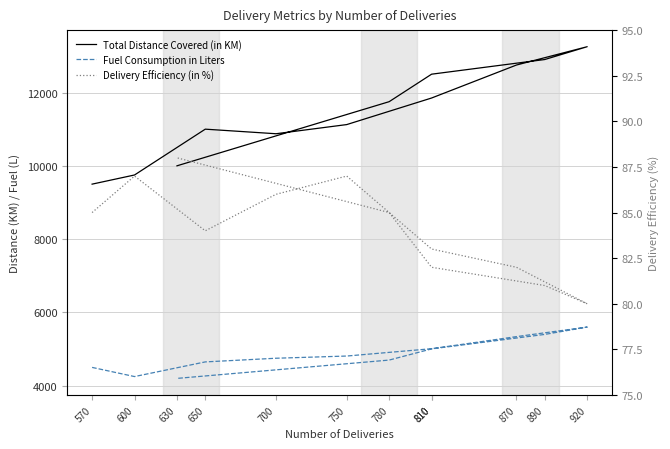

Does the chart display data point markers on the line(s)?

No